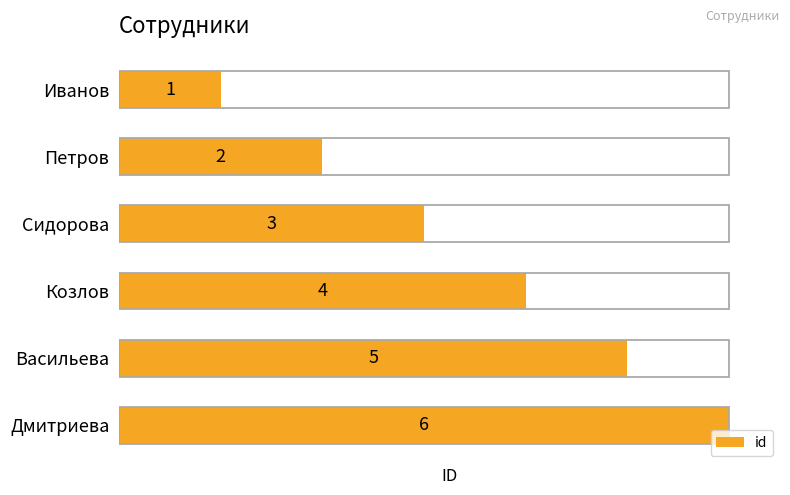

How many values are below 4?

3